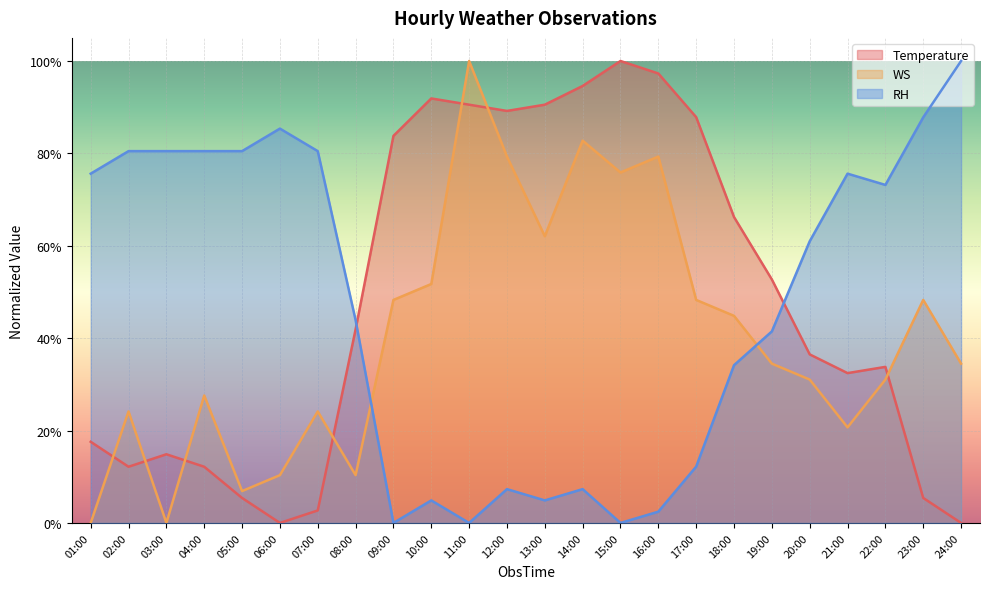

True or false: Temperature and RH cross at least once.

True